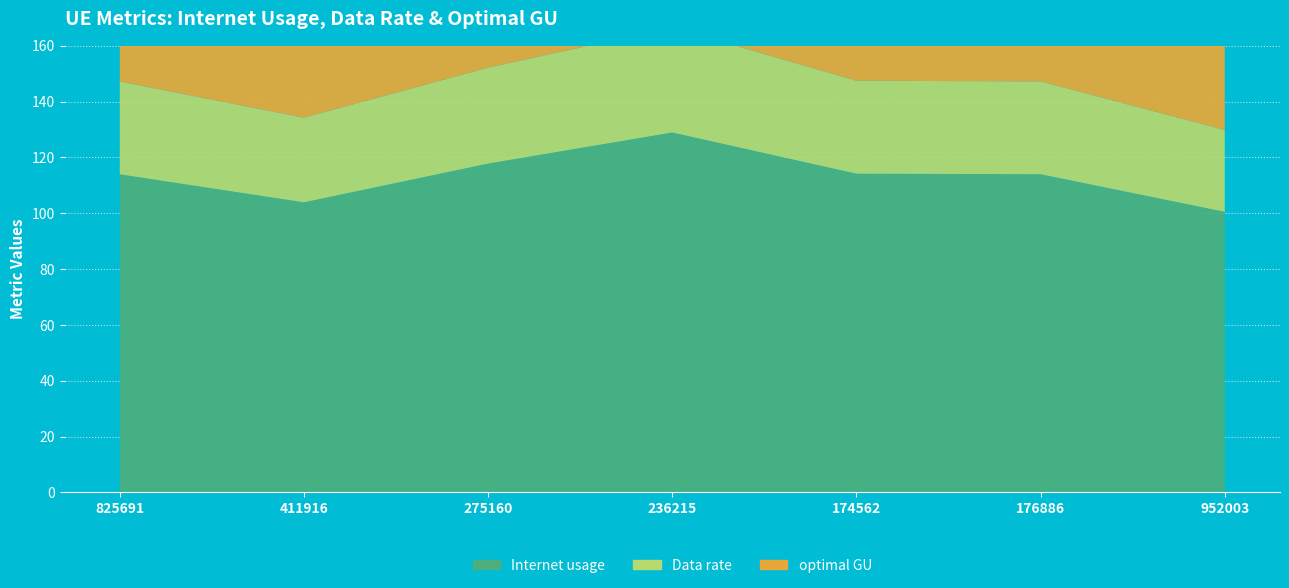

Reading right to left, list all the values displayed in this chart.

Internet usage: 952003=100.5	176886=114.0	174562=114.1	236215=128.9	275160=117.8	411916=103.9	825691=113.9
Data rate: 952003=29.3	176886=33.2	174562=33.3	236215=37.6	275160=34.3	411916=30.3	825691=33.2
optimal GU: 952003=54.3	176886=61.5	174562=61.6	236215=69.6	275160=63.6	411916=56.1	825691=61.5